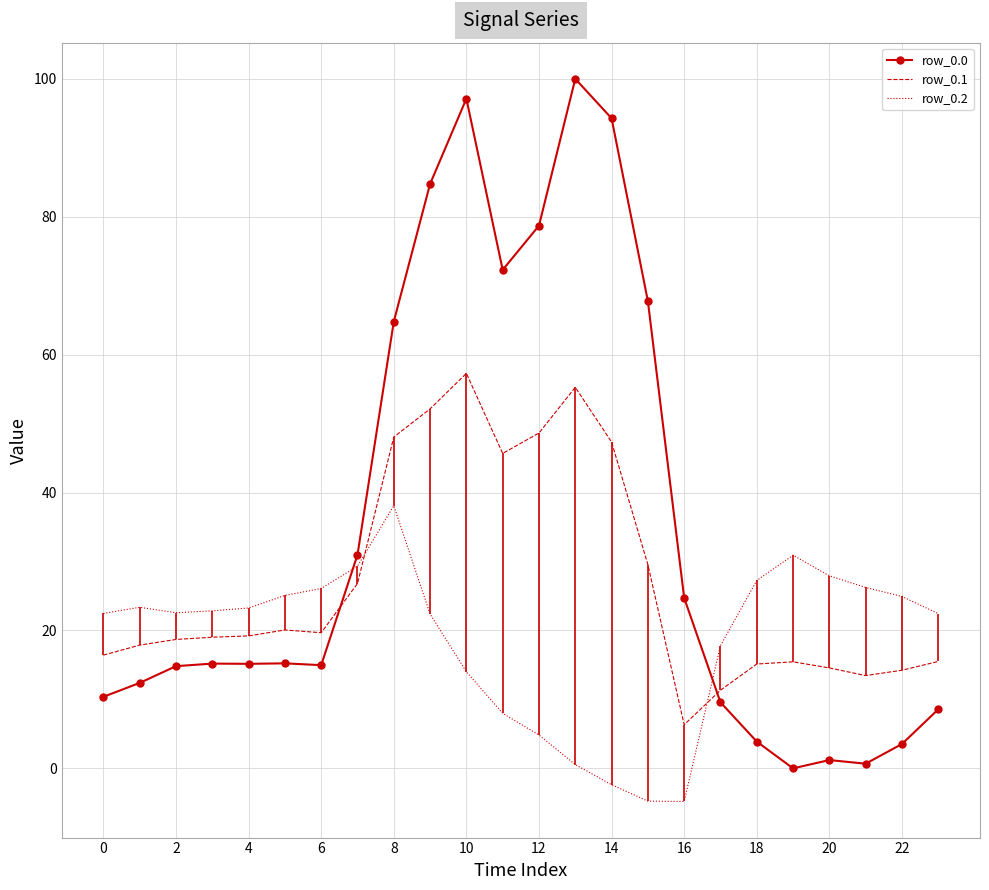

What is the sum of all row_0.2 values?

448.3